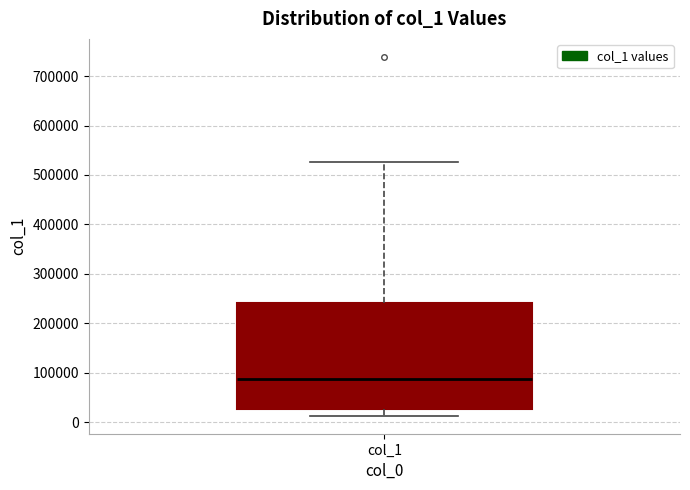

Read this box plot against the y-axis: the position of the median line, the range covered by the box, and the ends of both whiskers. The values are not printed on the chart, so give them approximately, as read against the axis.

median 90000, box 30000 to 240000, whiskers 10000 to 530000